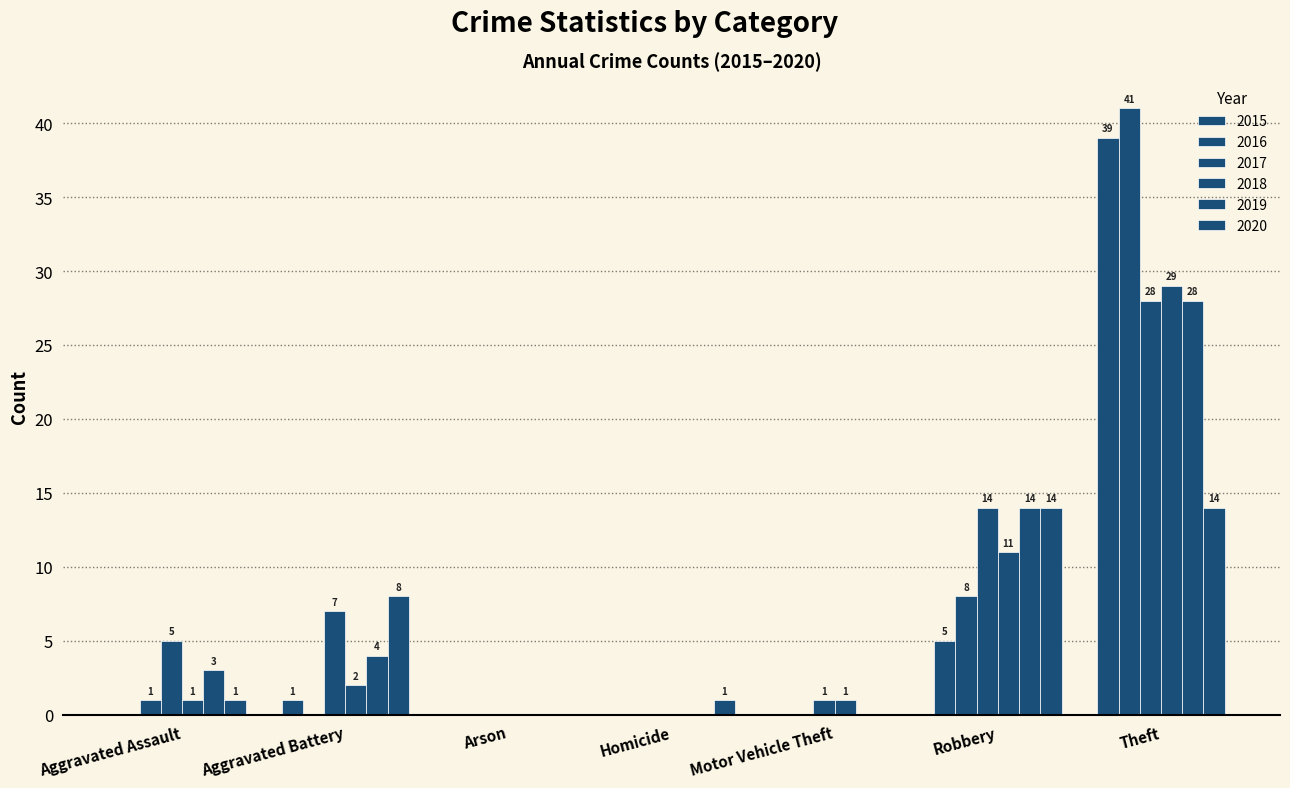

Reading right to left, what are all the values shown in this chart?

2015: Total=45	Theft=39	Robbery=5	Motor Vehicle Theft=0	Homicide=0	Arson=0	Aggravated Battery=1	Aggravated Assault=0
2016: Total=50	Theft=41	Robbery=8	Motor Vehicle Theft=0	Homicide=0	Arson=0	Aggravated Battery=0	Aggravated Assault=1
2017: Total=55	Theft=28	Robbery=14	Motor Vehicle Theft=1	Homicide=0	Arson=0	Aggravated Battery=7	Aggravated Assault=5
2018: Total=44	Theft=29	Robbery=11	Motor Vehicle Theft=1	Homicide=0	Arson=0	Aggravated Battery=2	Aggravated Assault=1
2019: Total=49	Theft=28	Robbery=14	Motor Vehicle Theft=0	Homicide=0	Arson=0	Aggravated Battery=4	Aggravated Assault=3
2020: Total=38	Theft=14	Robbery=14	Motor Vehicle Theft=0	Homicide=1	Arson=0	Aggravated Battery=8	Aggravated Assault=1